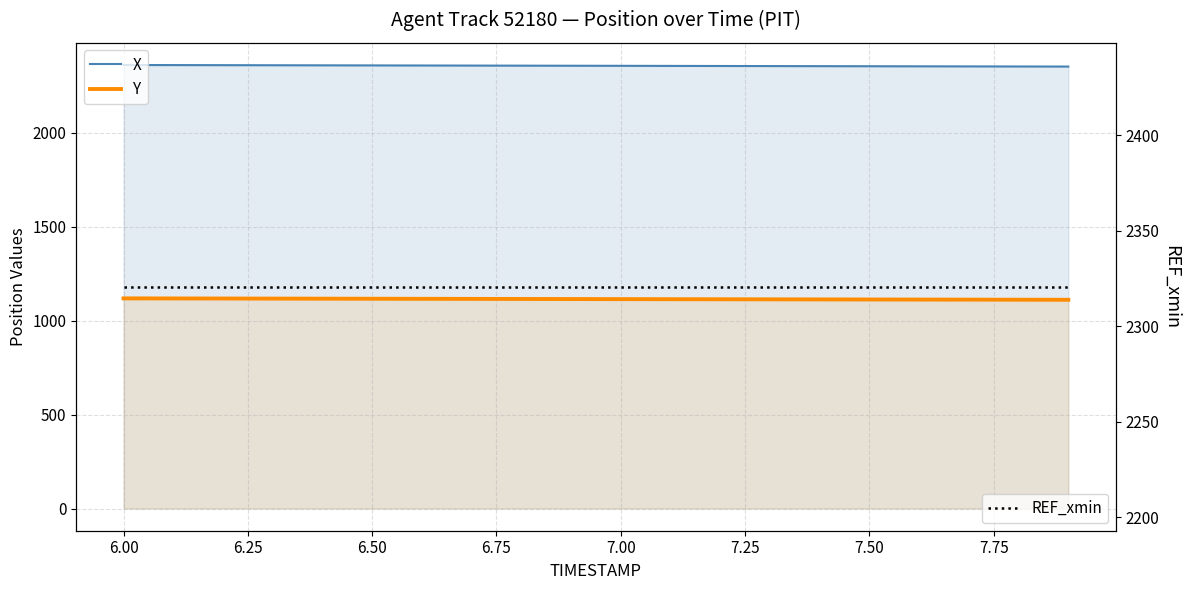

What are all the series names shown in the legend?

X, Y, REF_xmin